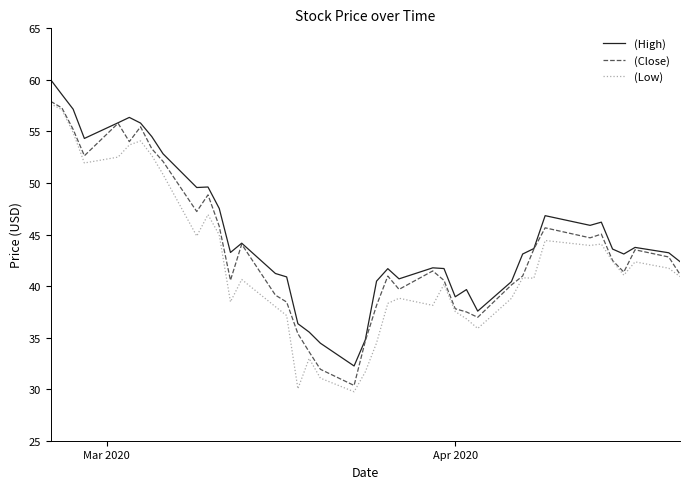

What is the greatest value displayed?

60.0